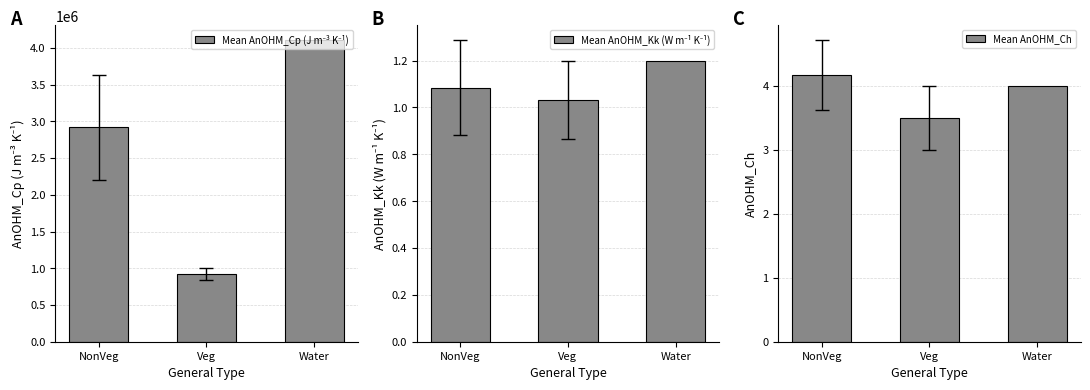

What is the difference between the maximum and minimum values in the Mean AnOHM_Kk (W m⁻¹ K⁻¹) series?

0.2